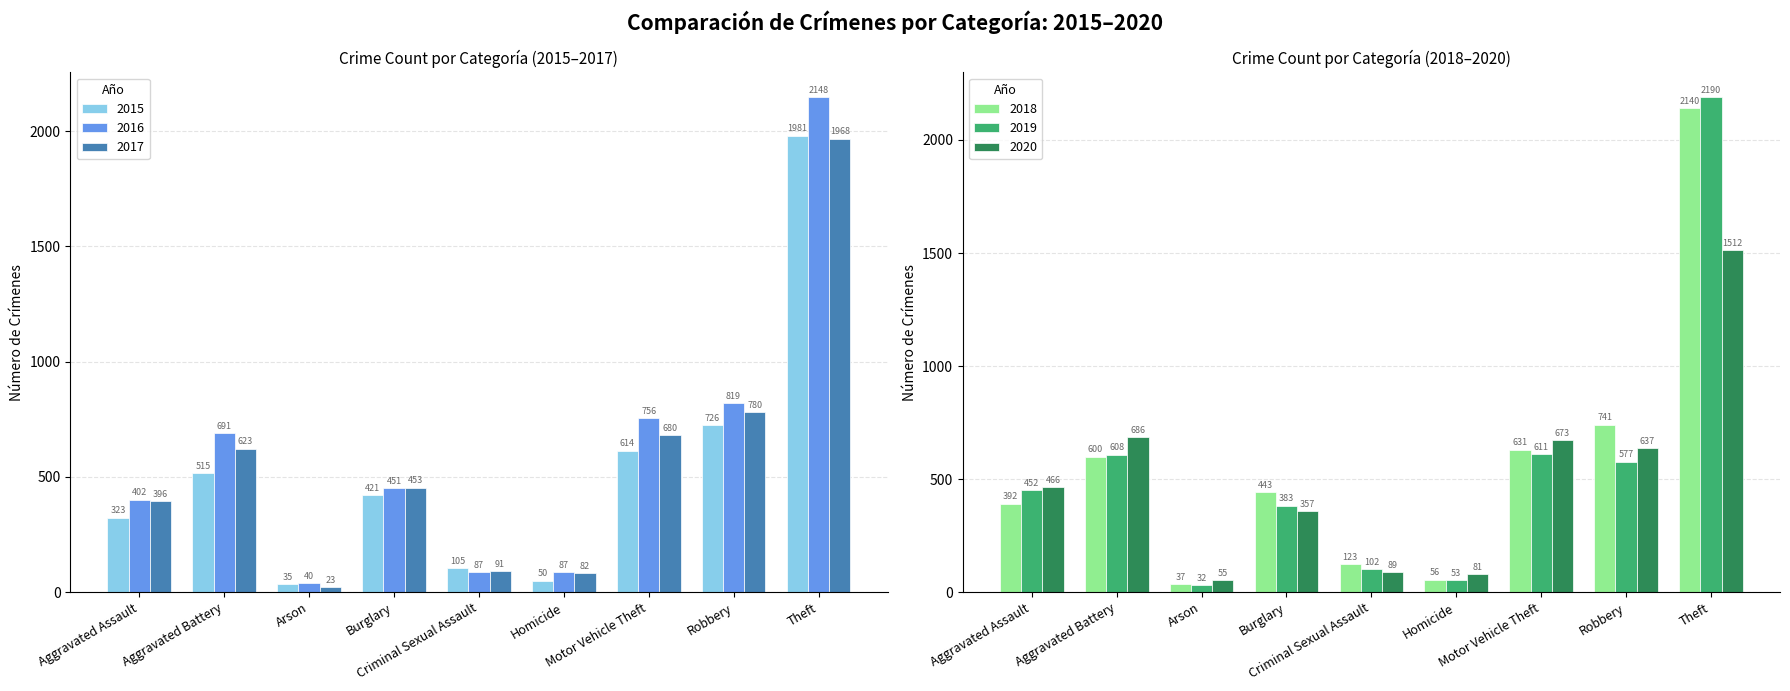

What is the average value of the 2017 series?

566